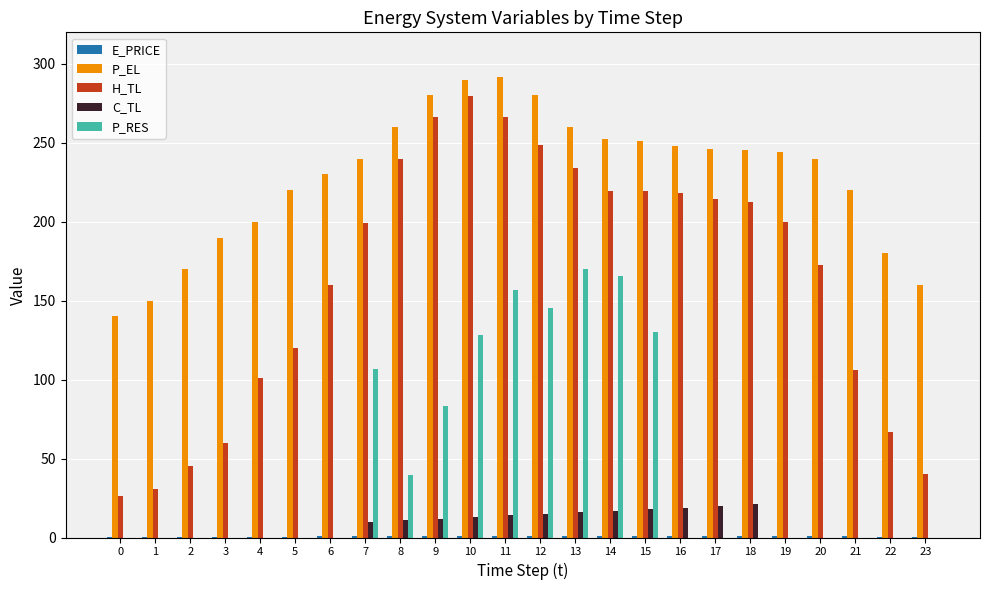

Between 0 and 7, which series saw the biggest shift?

H_TL